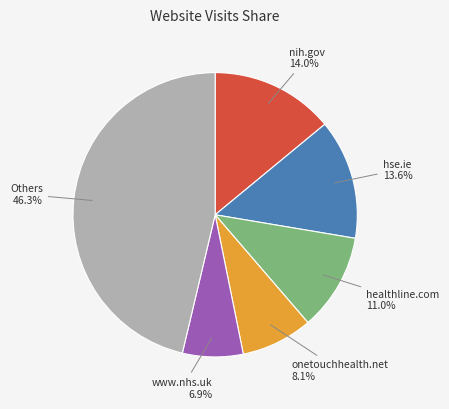

How many segments does this pie chart have?

6